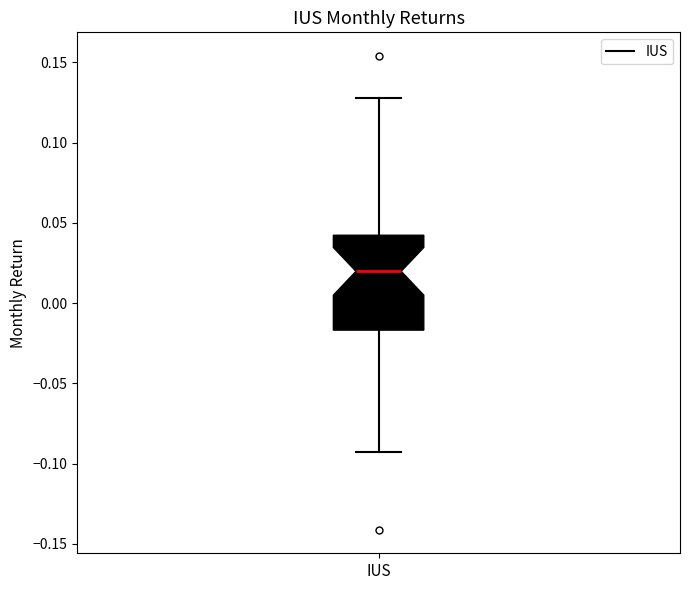

Where does the lower whisker of the box for IUS end on the y-axis? The values are not printed on the chart, so give them approximately, as read against the axis.

-0.090